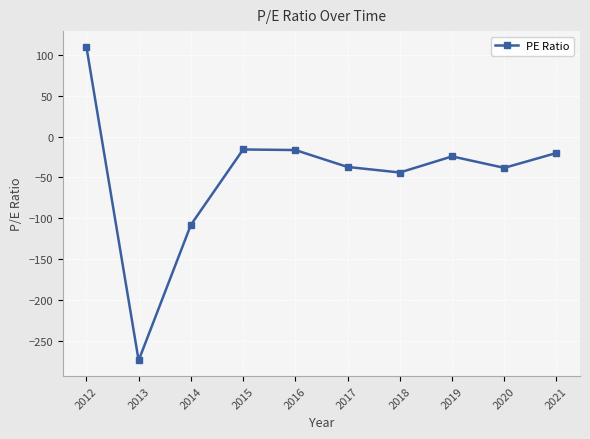

Where is the first local minimum?

2013